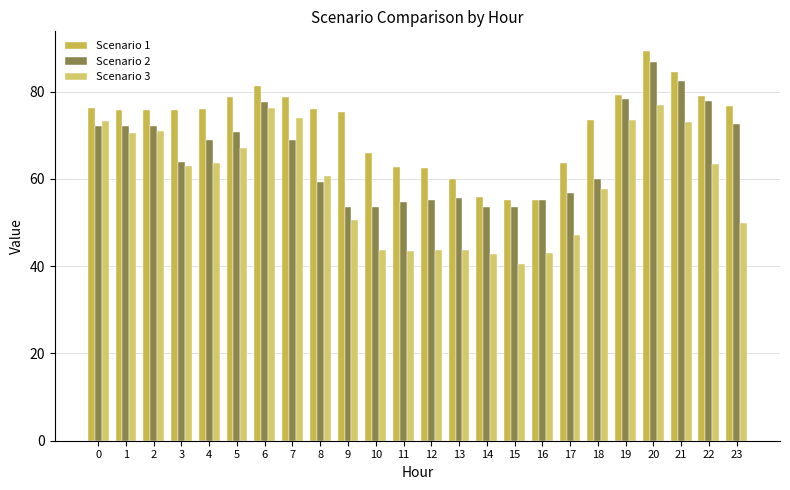

How many series are shown in this chart?

3